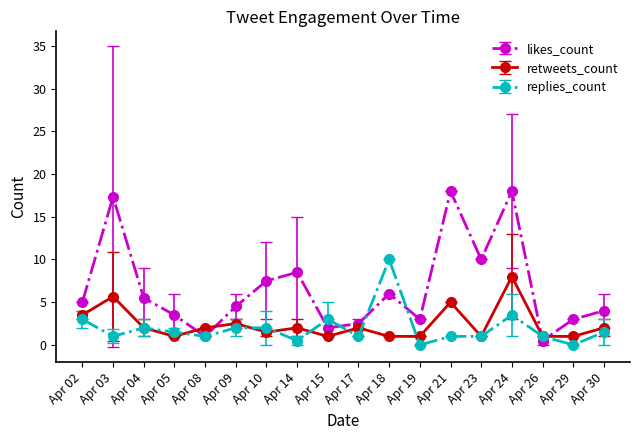

What is the value of the likes_count point at the 2nd from the left?

17.3